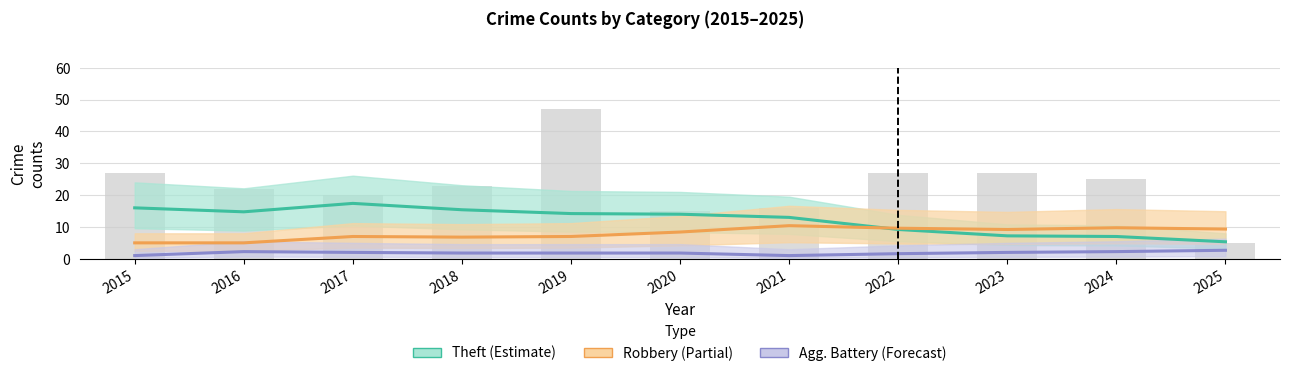

At 2018, list the series in order from largest to smallest.

Theft (Estimate), Robbery (Partial), Agg. Battery (Forecast)